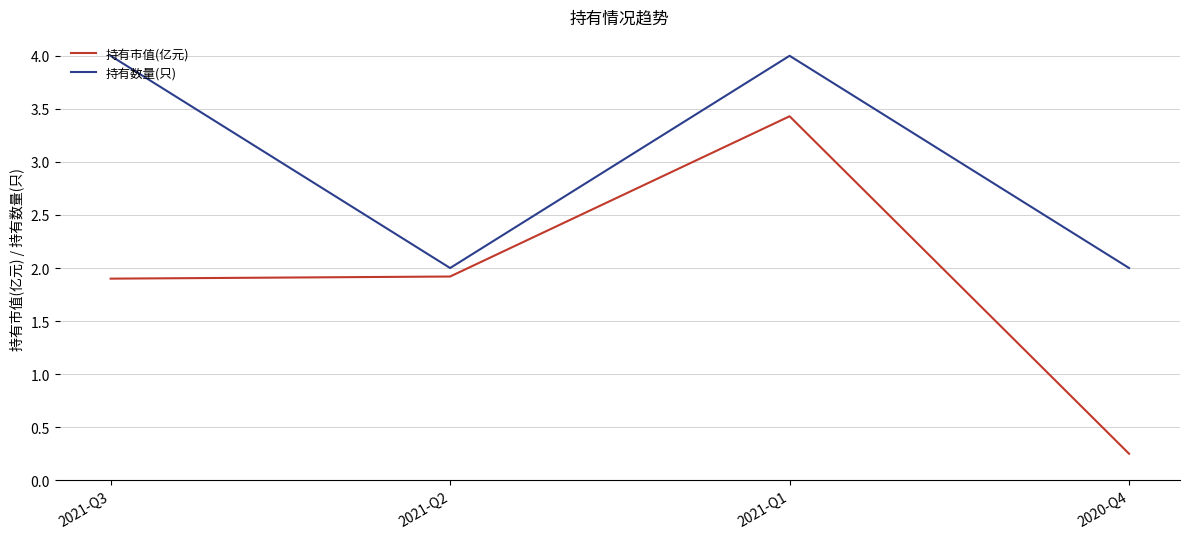

What is the difference between the maximum and minimum values in the 持有市值(亿元) series?

3.2